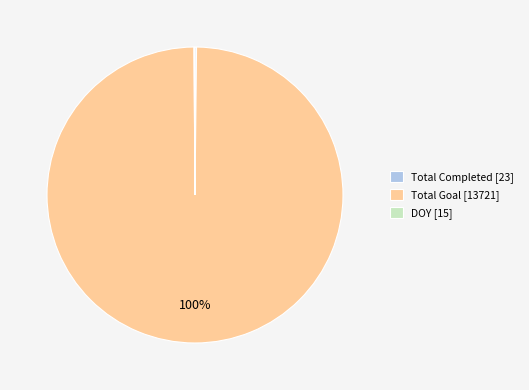

Is it true that Total Goal [13721] is 100% of the pie?

True